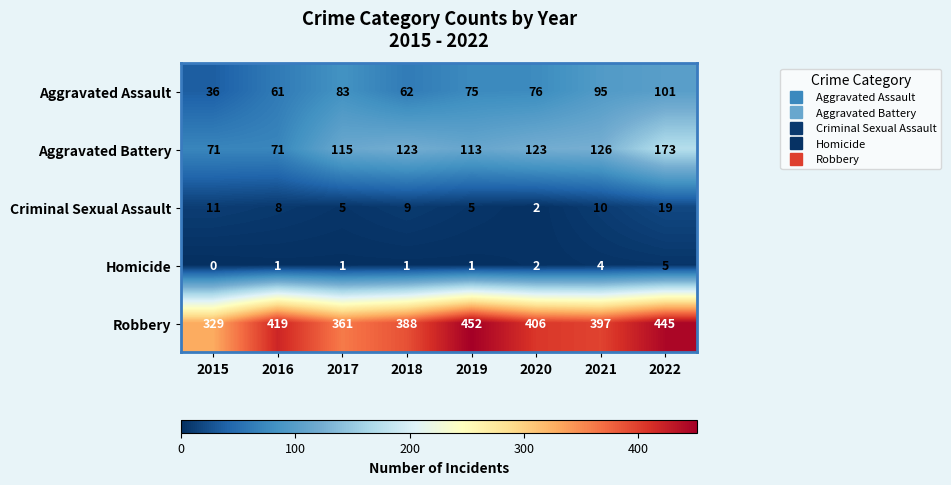

Which series has the largest range (max minus min)?

Robbery